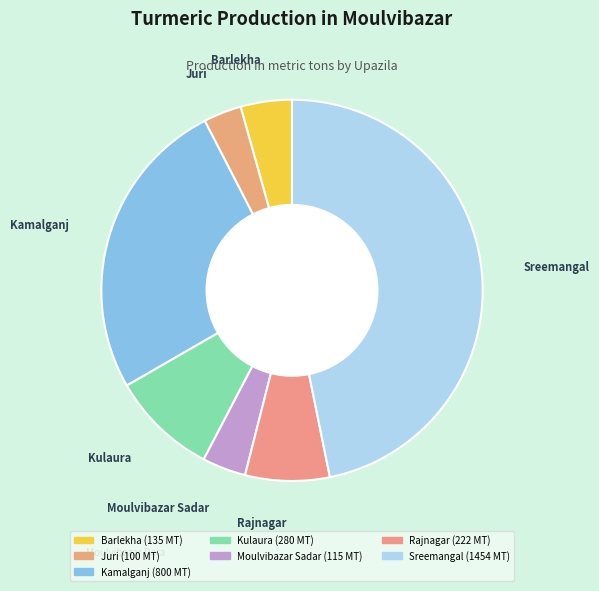

Does Barlekha represent more than half of the total?

No